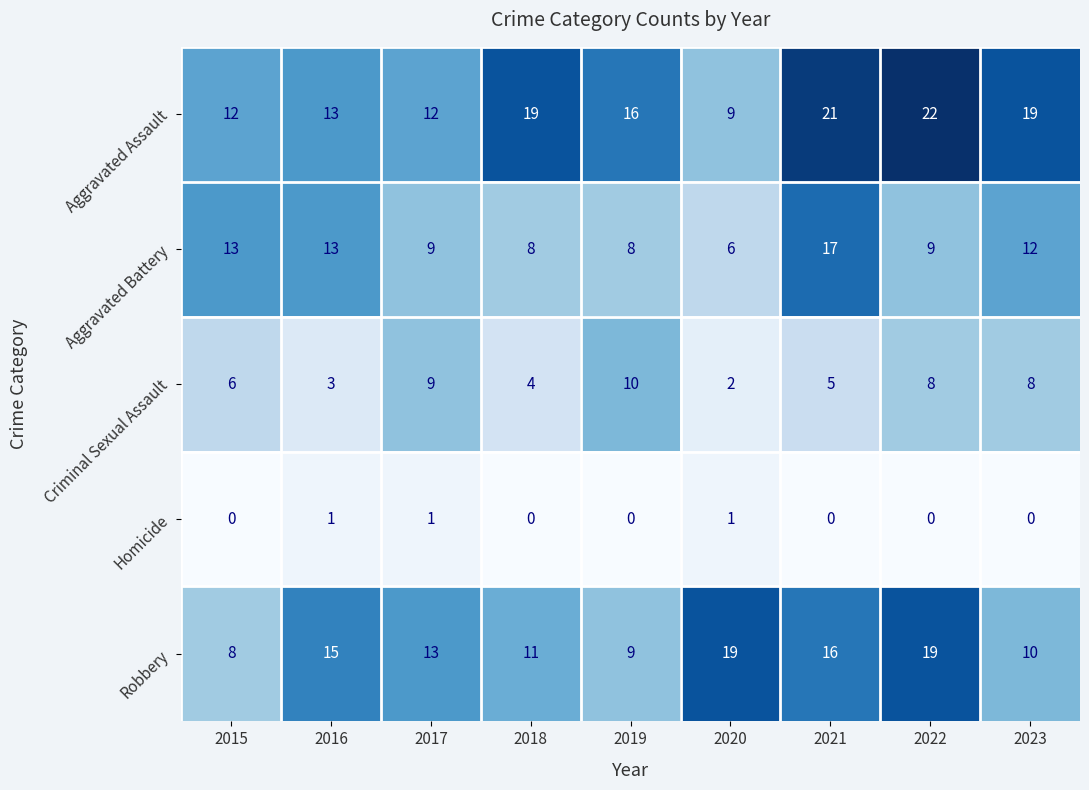

How many distinct data groups are displayed?

5